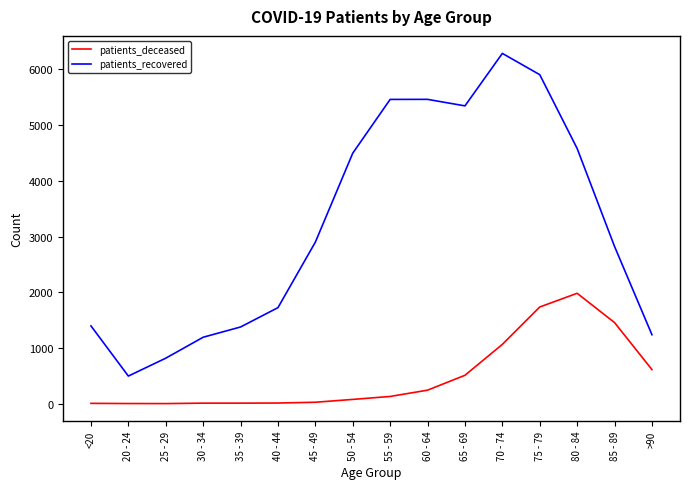

At which category is the sum across all series the highest?

75 - 79